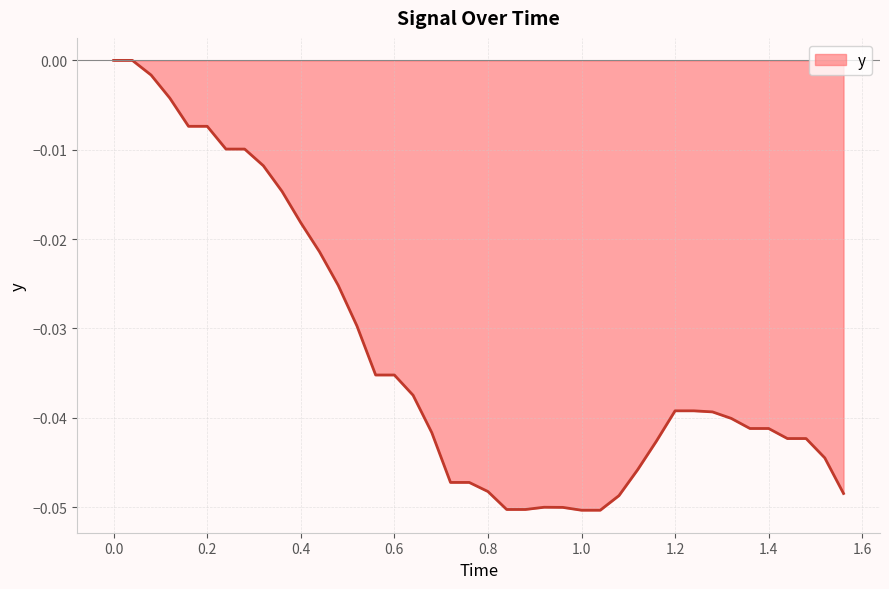

How many lines are shown in the chart?

1